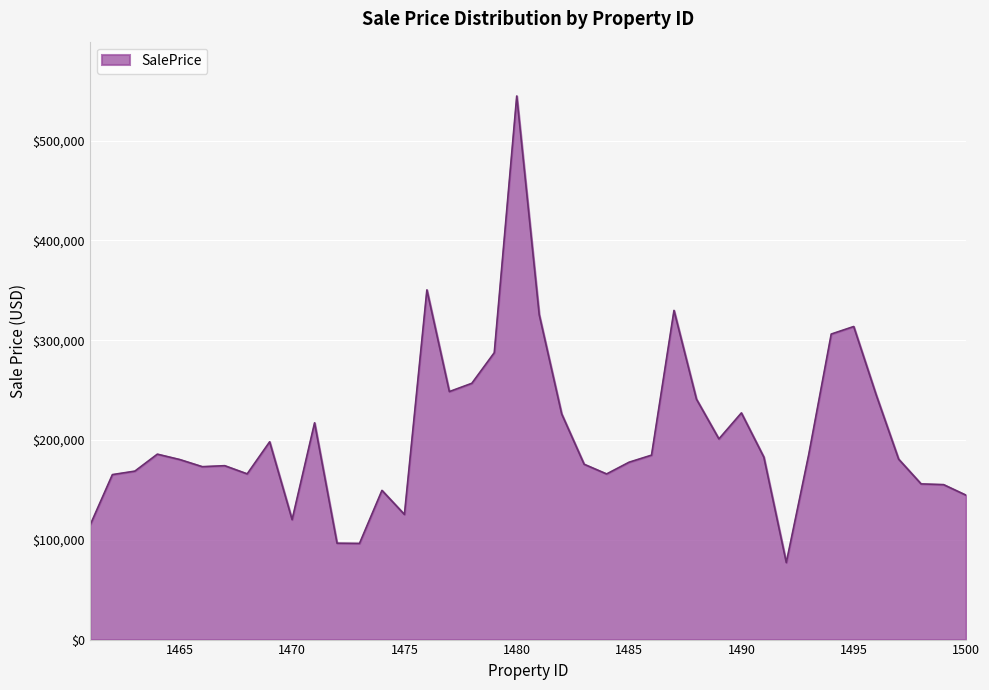

What is the difference between the maximum and minimum values?

467587.8